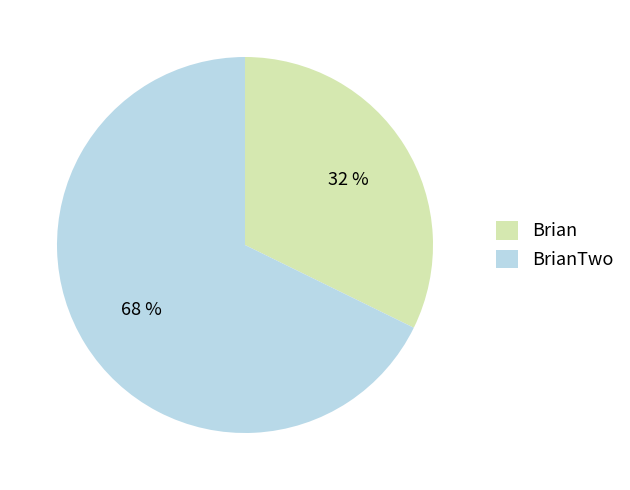

What percentage is the Brian slice, to the nearest percent?

32%